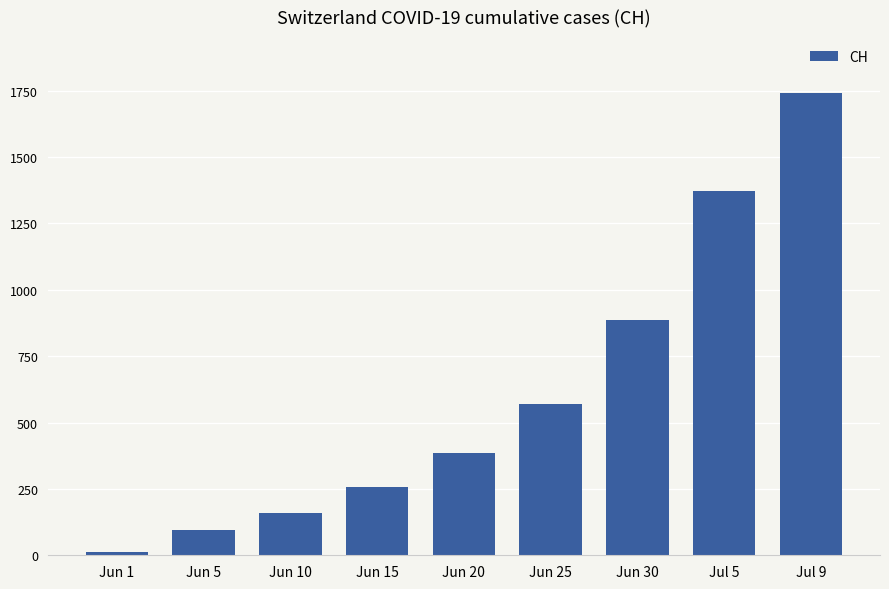

Reading left to right, list all the values displayed in this chart.

Jun 1=12	Jun 5=95	Jun 10=160	Jun 15=257	Jun 20=387	Jun 25=570	Jun 30=885	Jul 5=1373	Jul 9=1743